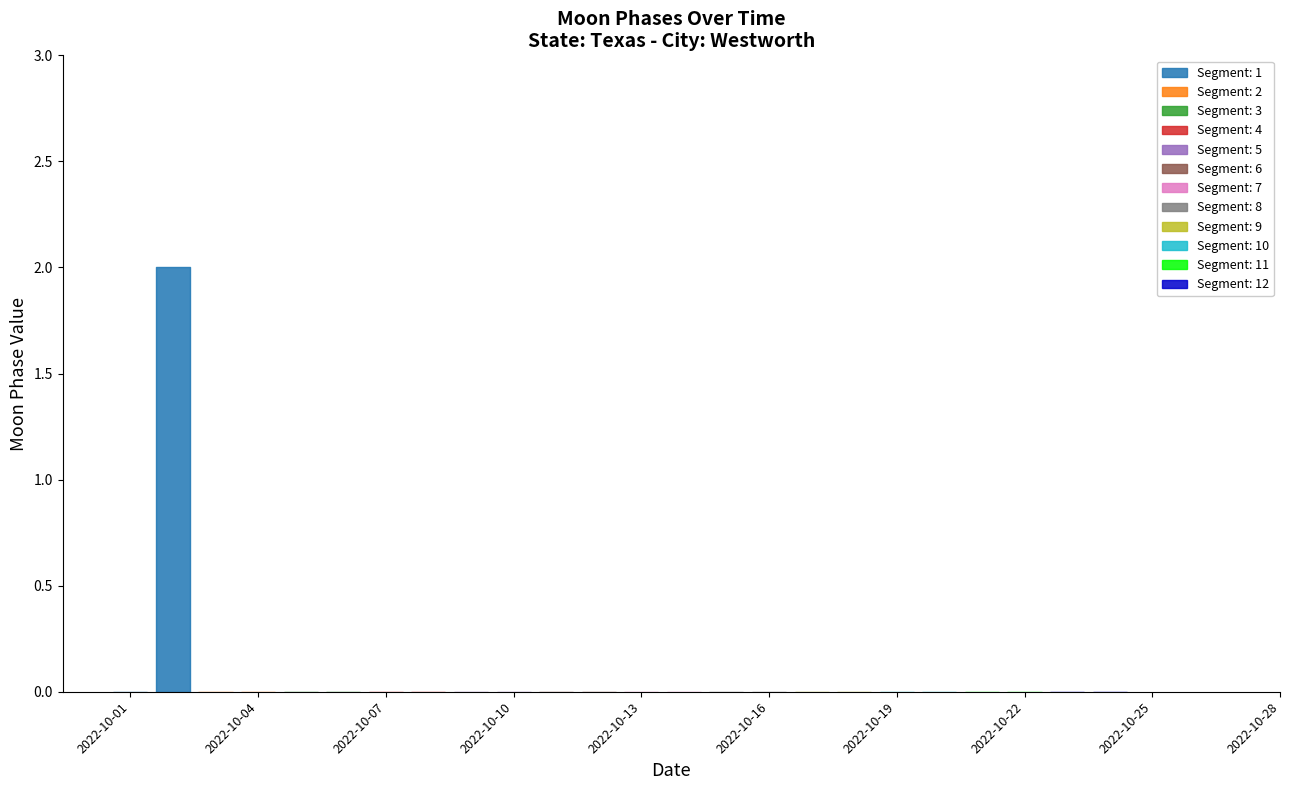

Reading left to right, transcribe all the data shown in this chart.

0	2	0	0	0	0	0	0	0	0	0	0	0	0	0	0	0	0	0	0	0	0	0	0	0	0	0	0	0	0